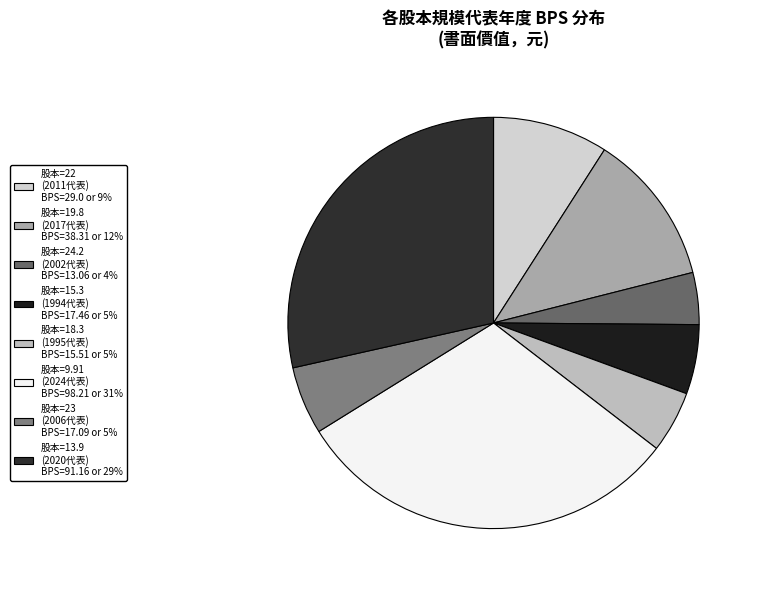

Count the number of slices in the pie.

8